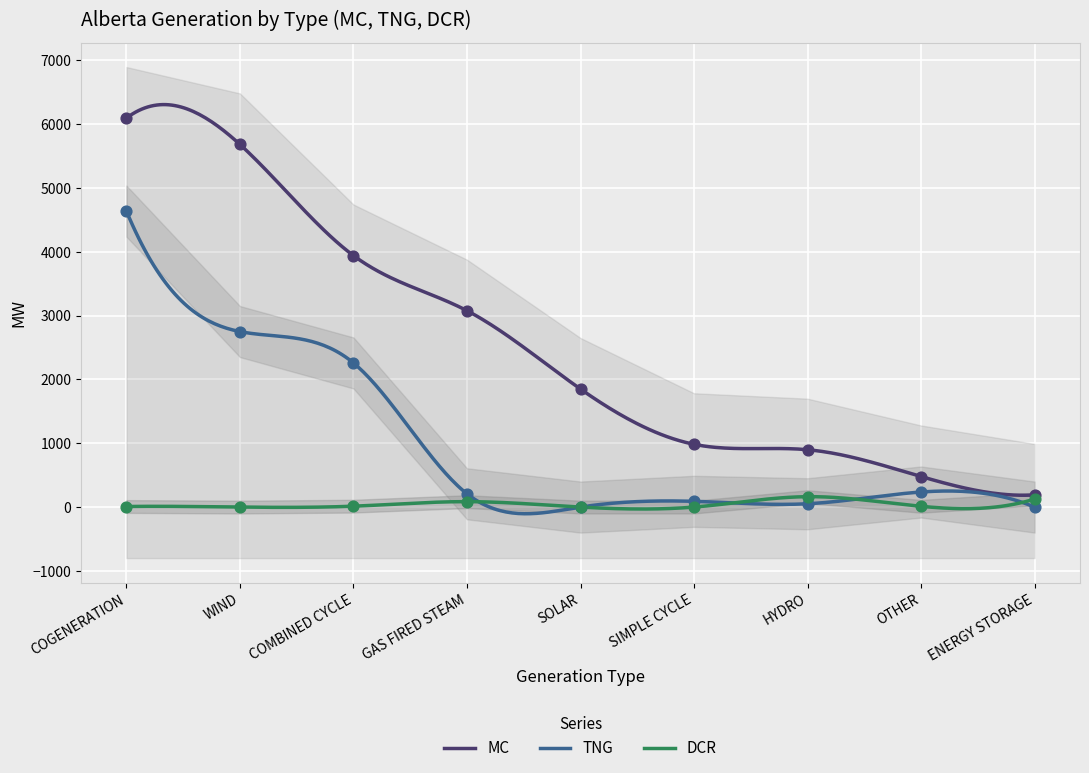

At how many categories does at least one series exceed 3893?

3